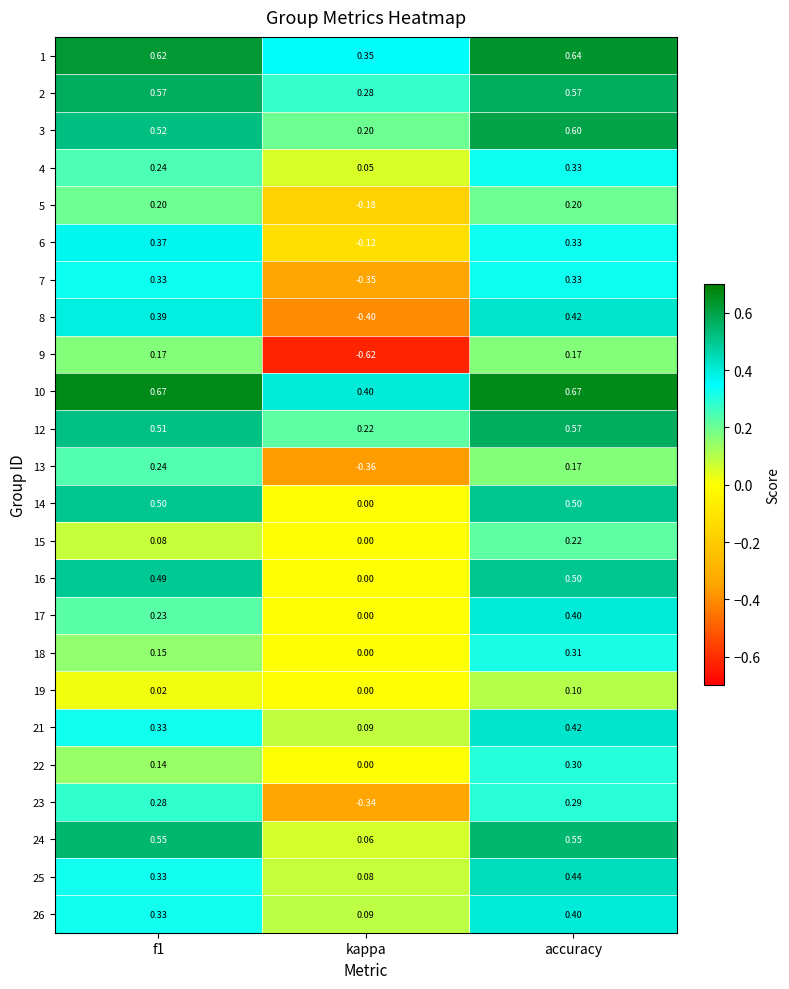

Where is 4 nearest to the value 0?

kappa